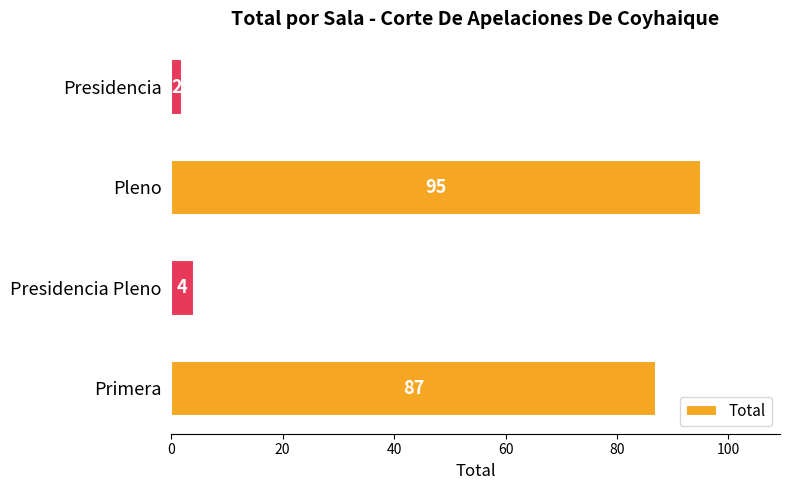

True or false: the data shows 87 at Primera.

True